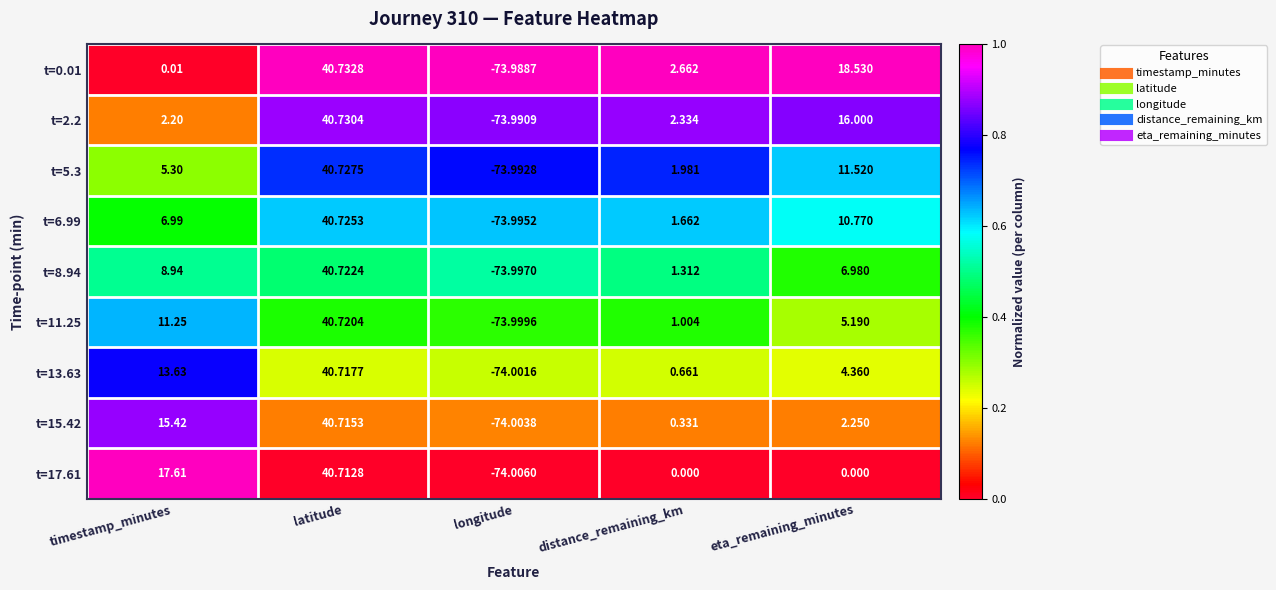

Rank the categories by t=11.25 value from highest to lowest.

latitude, timestamp_minutes, eta_remaining_minutes, distance_remaining_km, longitude